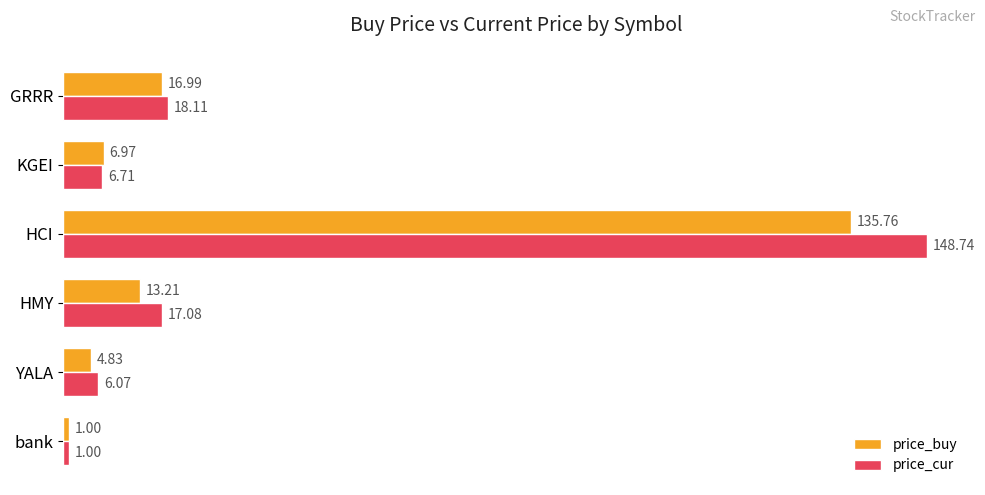

What is the average value of the price_buy series?

29.8